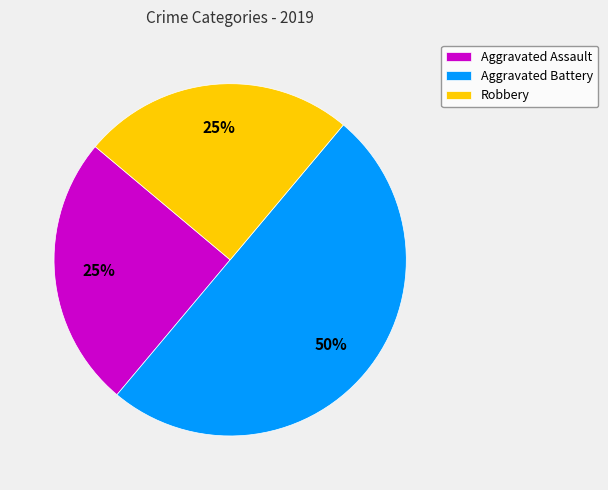

What is the ratio of the value at Aggravated Battery to the value at Robbery?

2.0